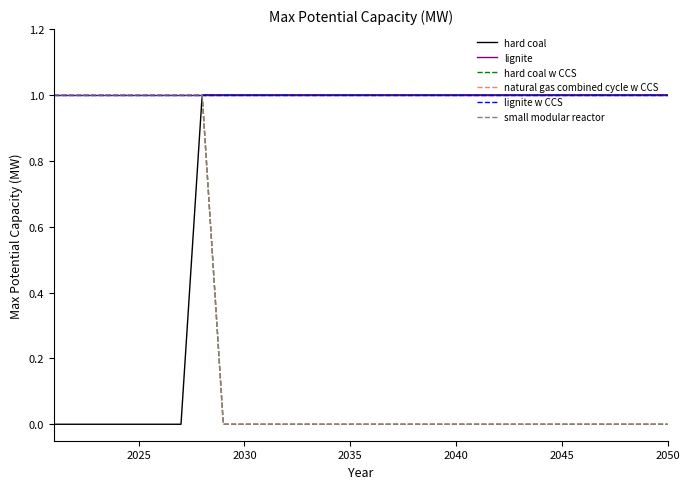

How many distinct data groups are displayed?

6